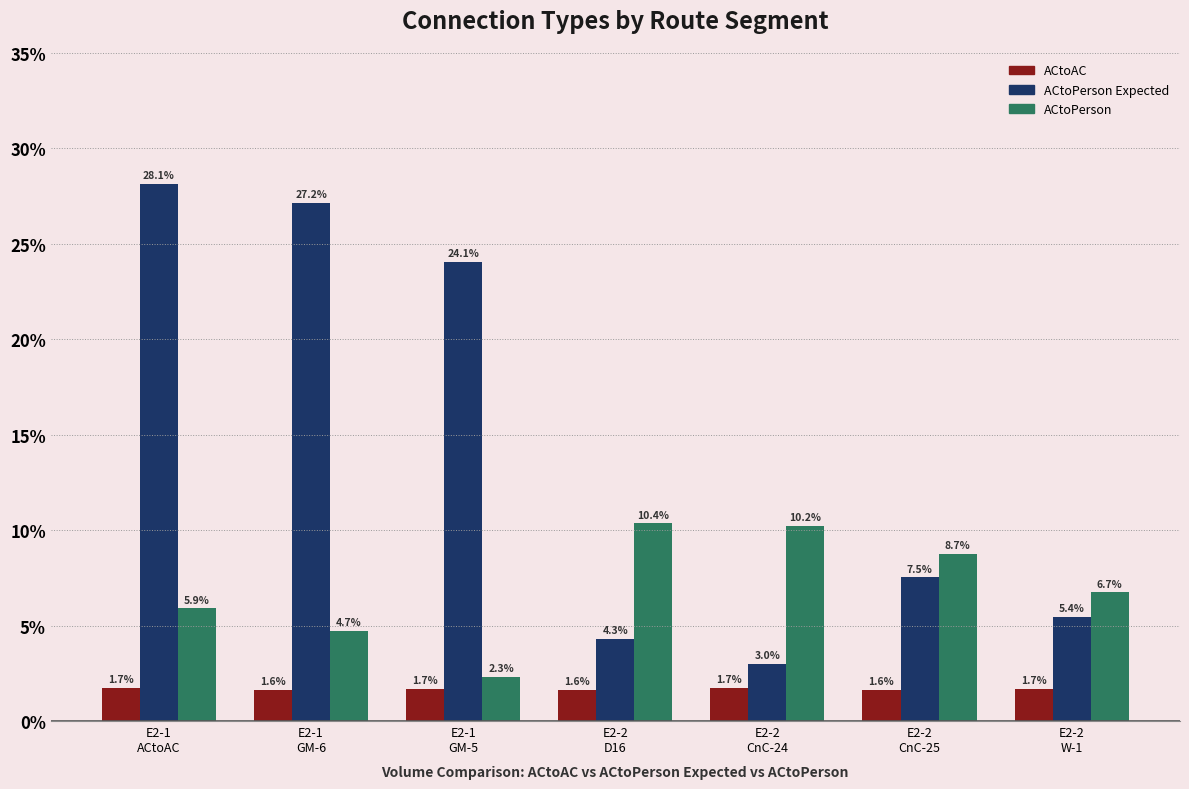

Rank the series by their maximum value, from lowest to highest.

ACtoAC, ACtoPerson, ACtoPerson Expected